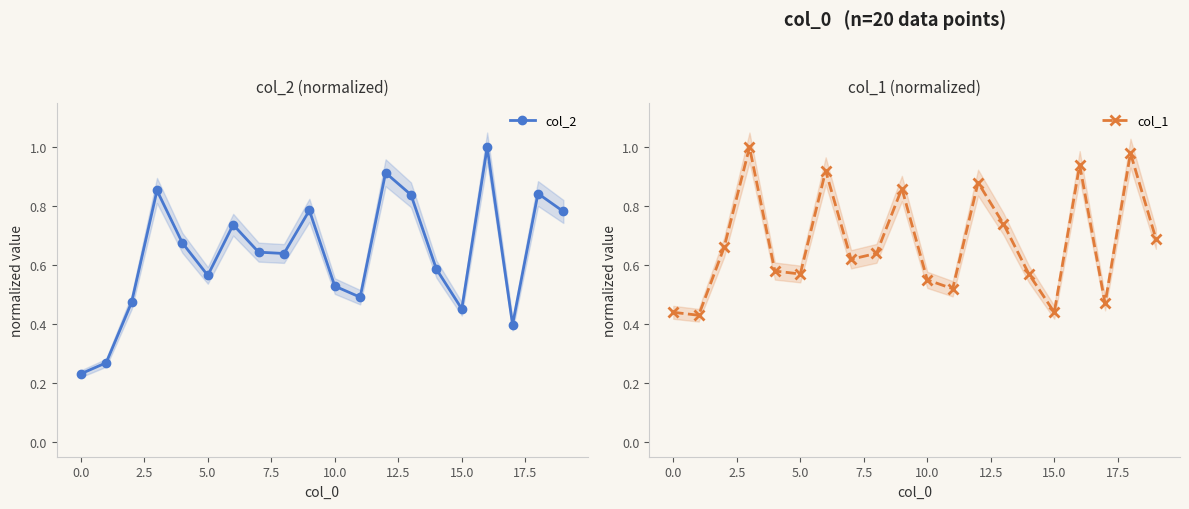

Reading right to left, extract all data points from this chart.

col_2: 0.8	0.8	0.4	1.0	0.5	0.6	0.8	0.9	0.5	0.5	0.8	0.6	0.6	0.7	0.6	0.7	0.9	0.5	0.3	0.2
col_1: 0.7	1.0	0.5	0.9	0.4	0.6	0.7	0.9	0.5	0.6	0.9	0.6	0.6	0.9	0.6	0.6	1.0	0.7	0.4	0.4